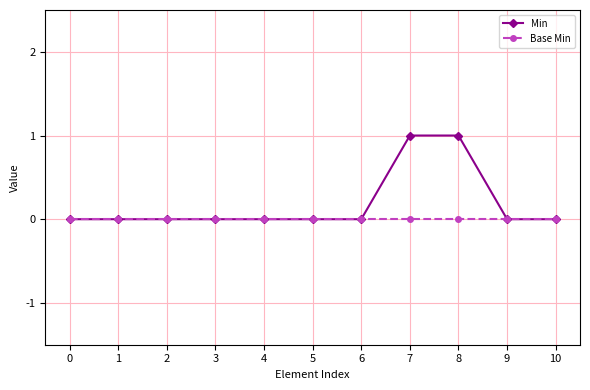

Rank the series by their maximum value, from highest to lowest.

Min, Base Min